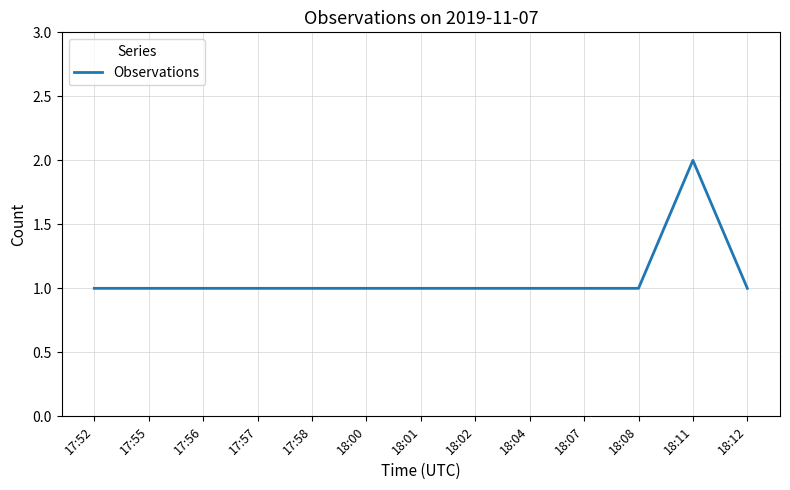

The value at 18:08 is 1. True or false?

True